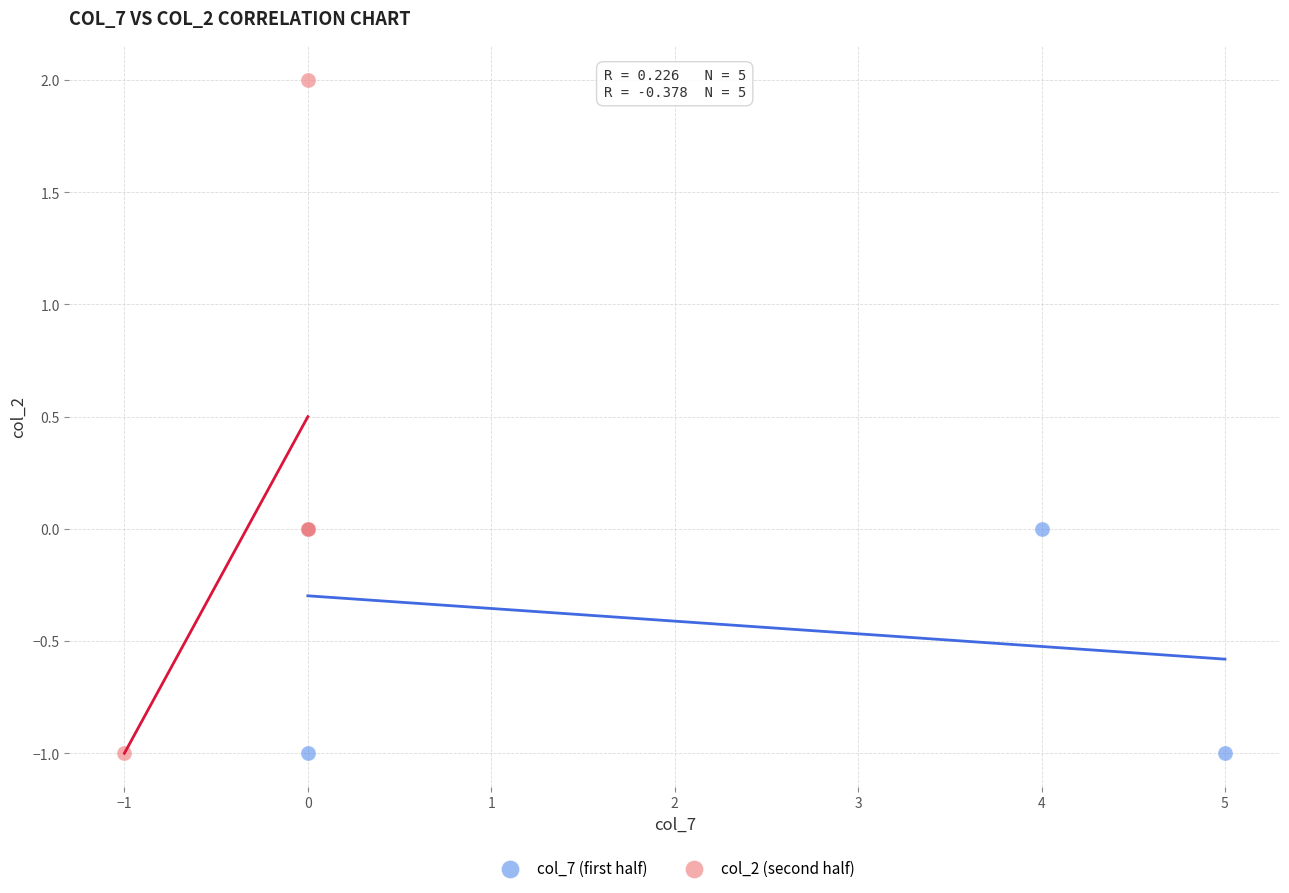

What are all the series names shown in the legend?

col_7 (first half), col_2 (second half)